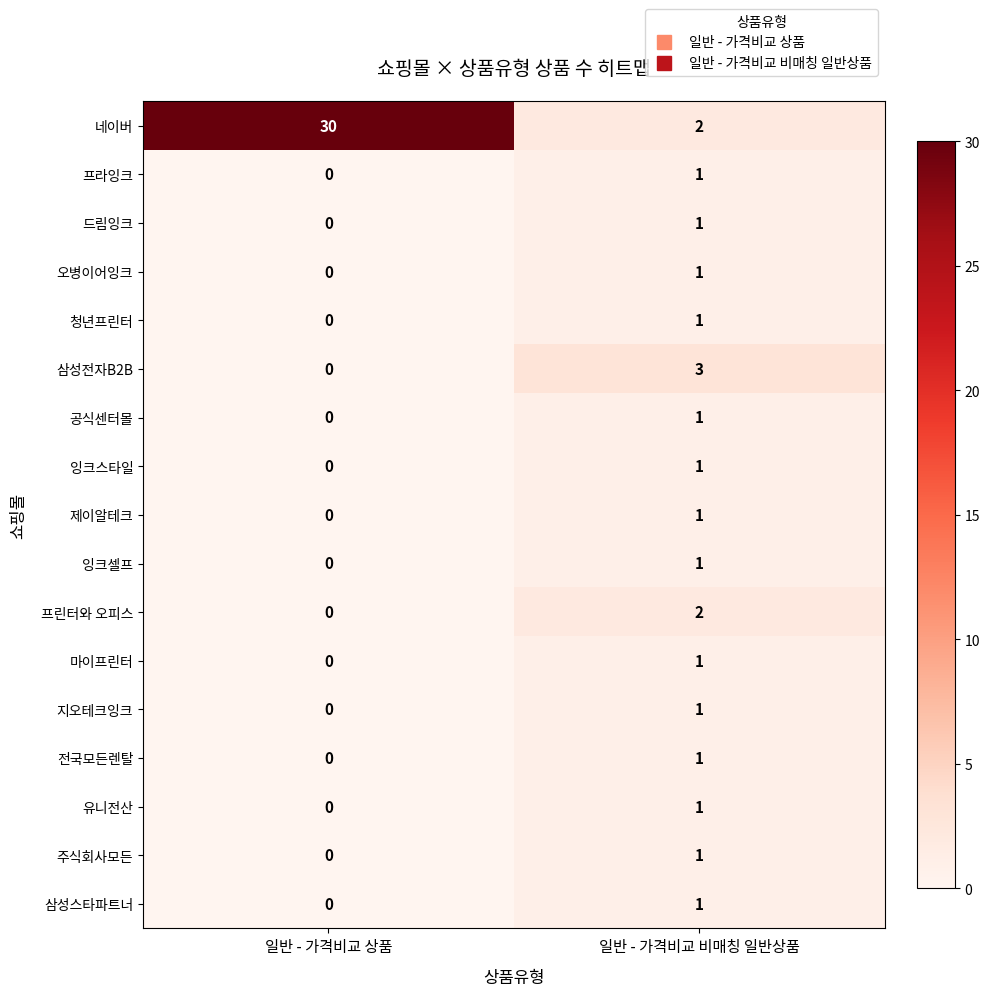

Count the number of categories in the chart.

2